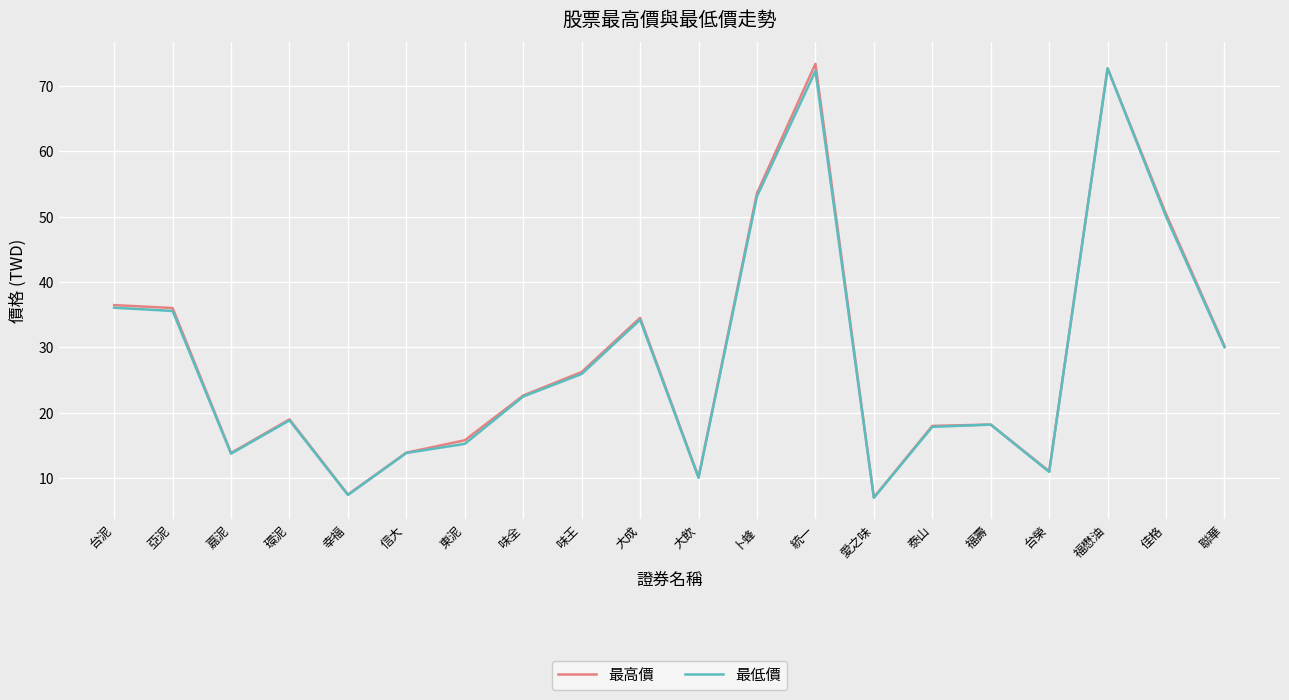

How many categories are shown in the chart?

20